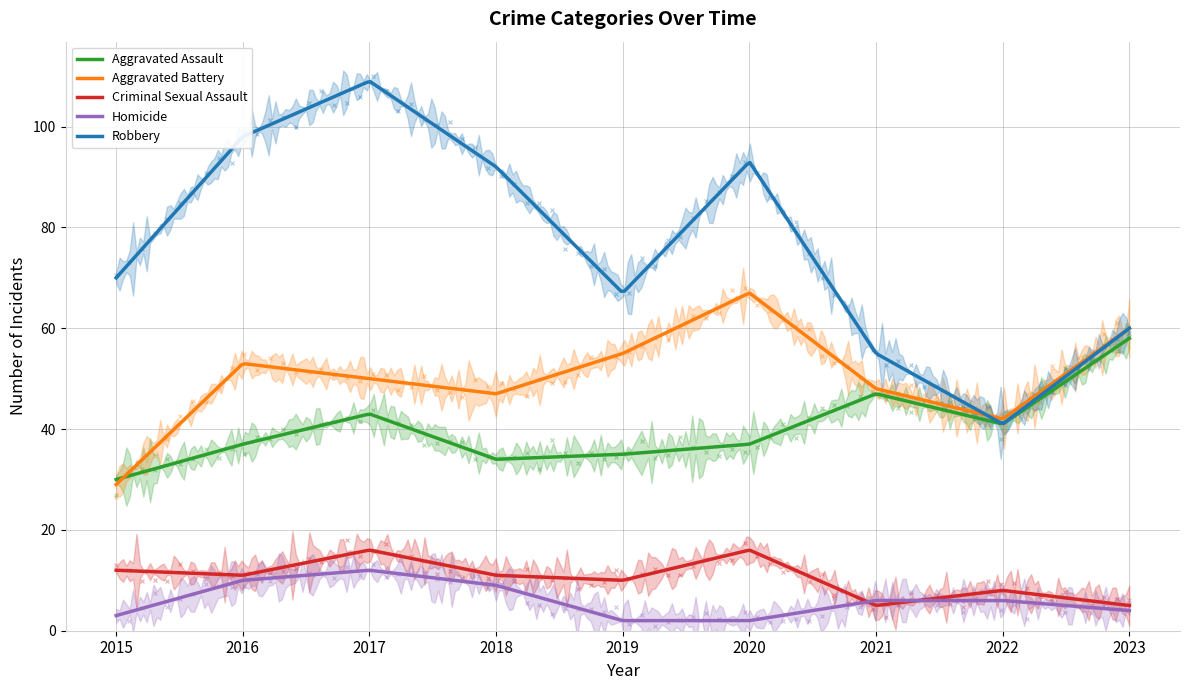

Which series reaches the minimum Y coordinate?

Homicide